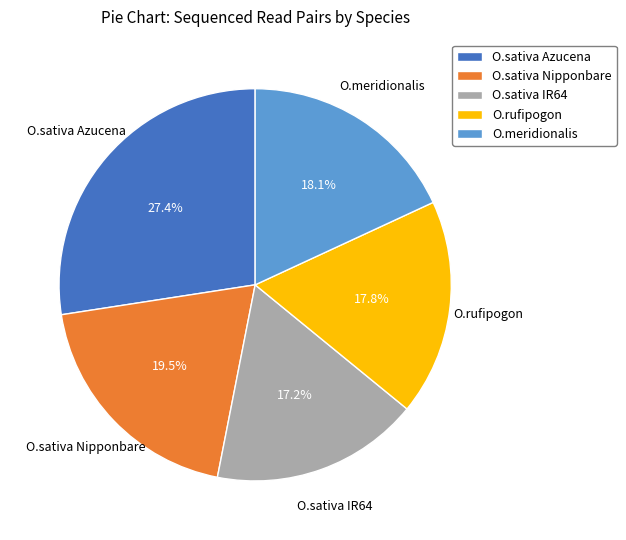

Is the sum of O.sativa IR64 and O.sativa Azucena greater than half?

No